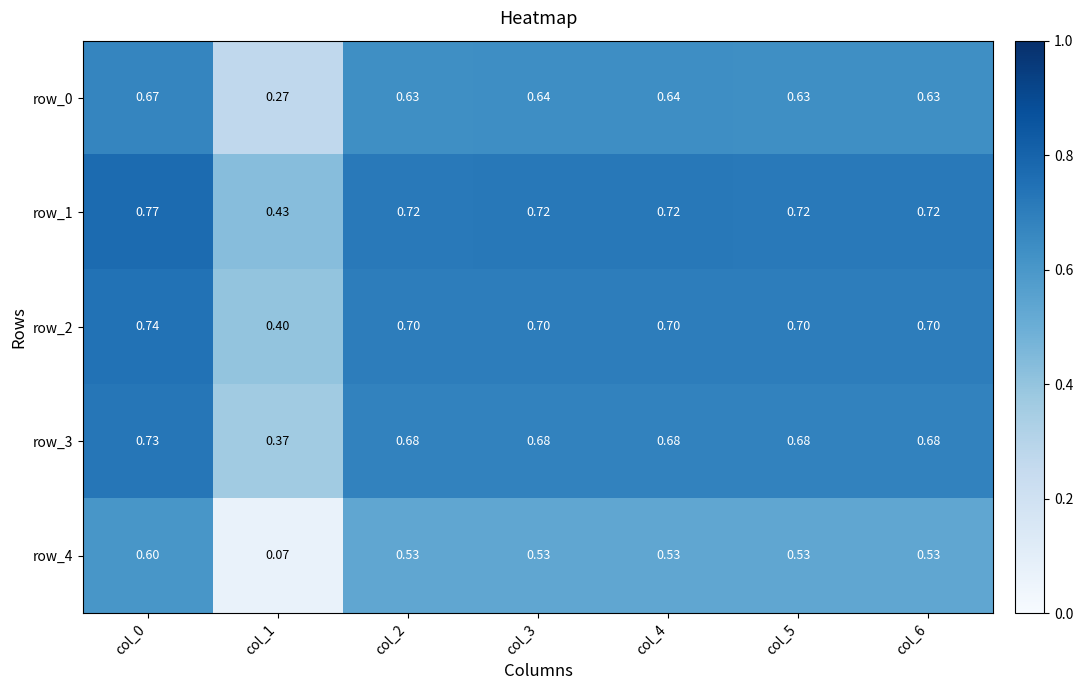

Which series has the largest range (max minus min)?

row_4